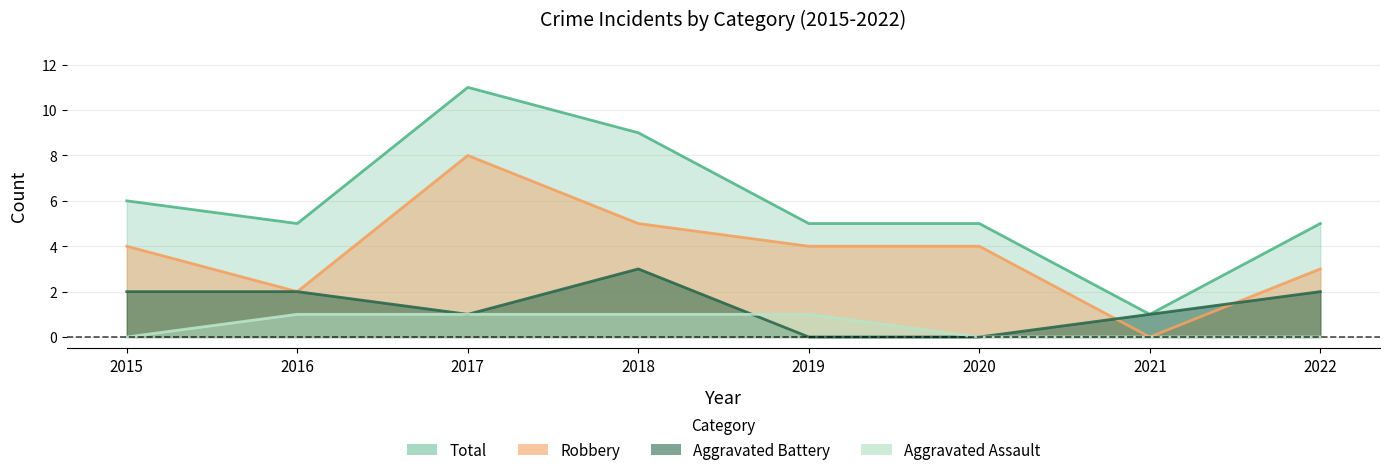

Which series has the largest range (max minus min)?

Total